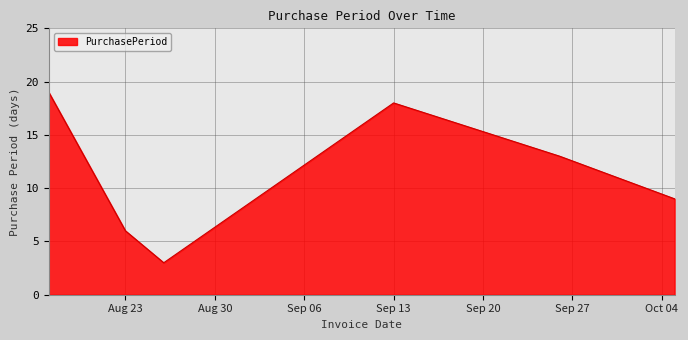

What is the difference between the maximum and minimum values?

16